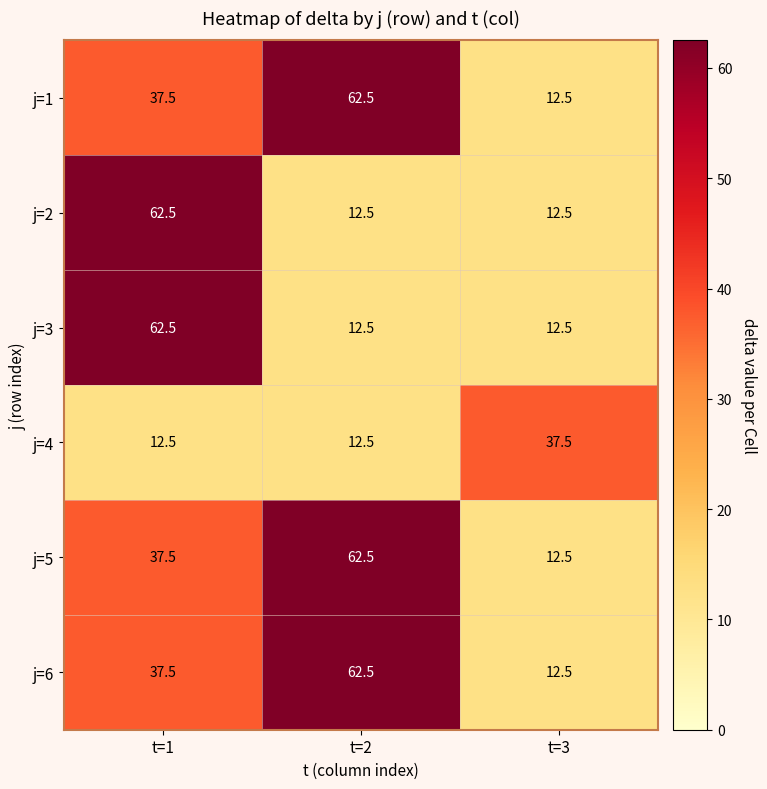

What is the lowest value of the j=3 series?

12.5